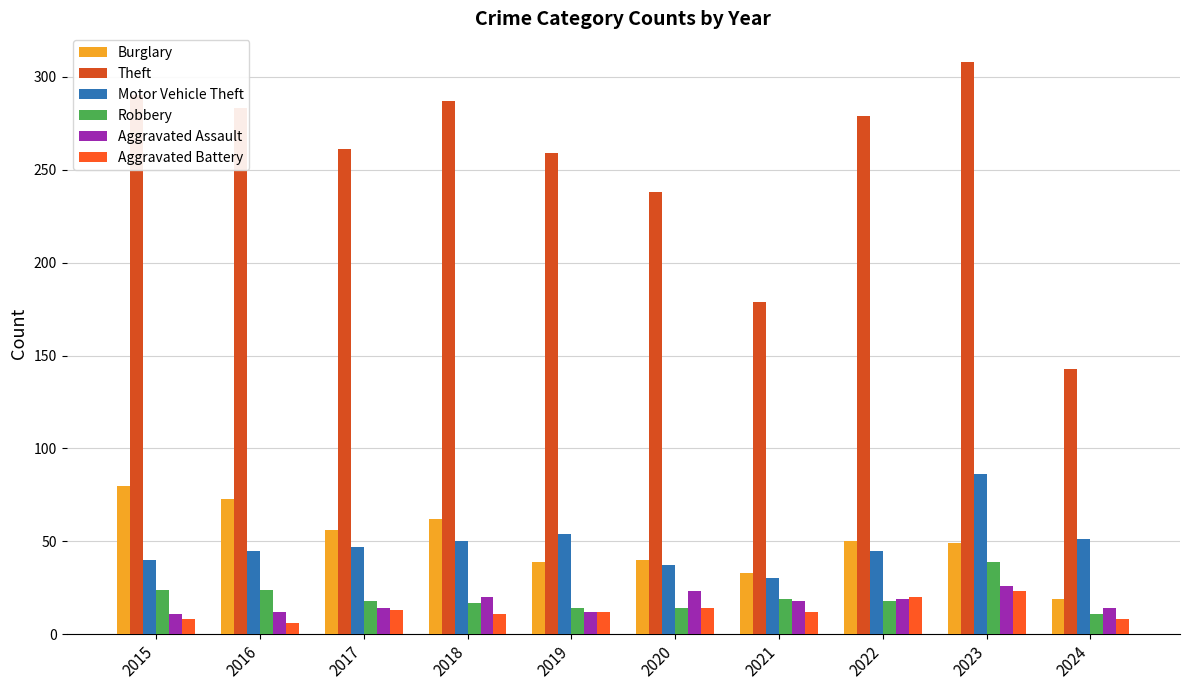

What are all the series names shown in the legend?

Burglary, Theft, Motor Vehicle Theft, Robbery, Aggravated Assault, Aggravated Battery